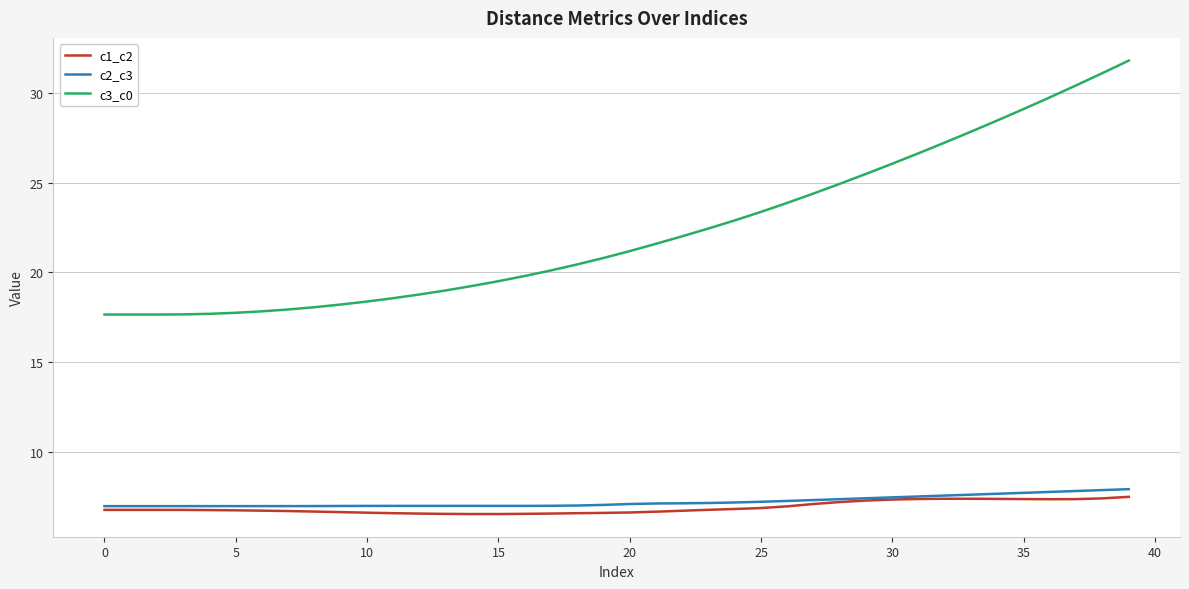

What is the smallest value displayed?

6.6